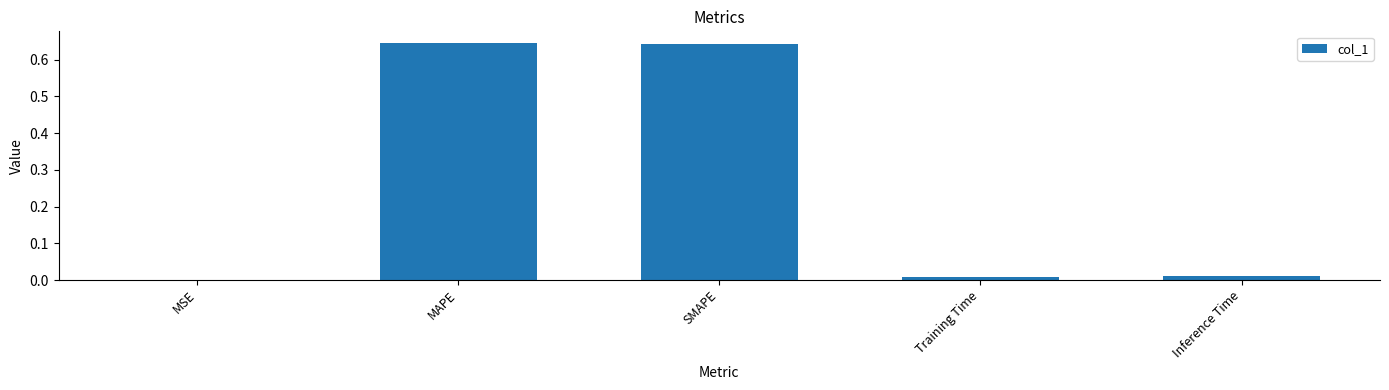

Count the number of categories in the chart.

5